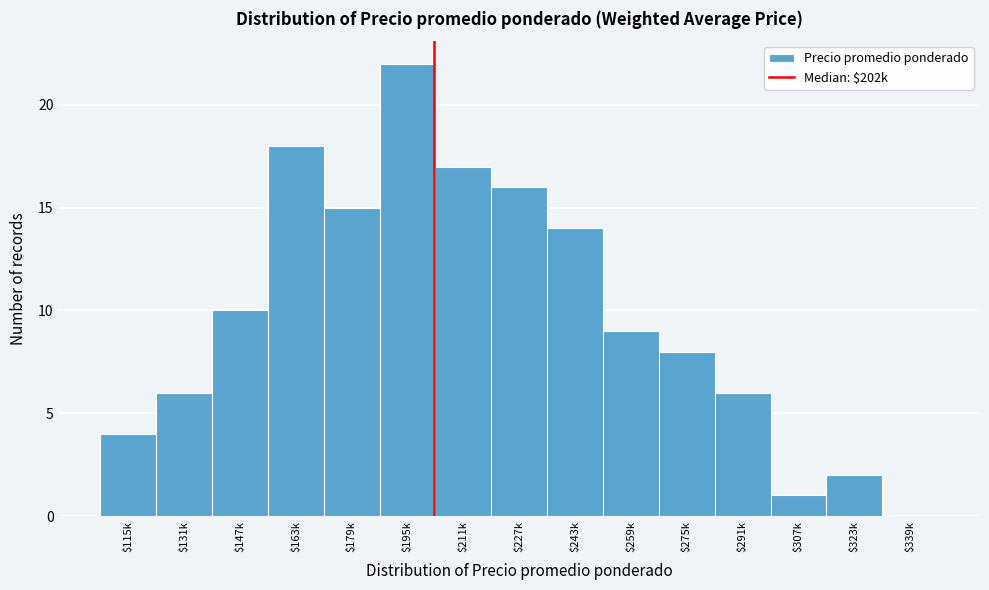

The value at $323k is 1. True or false?

False